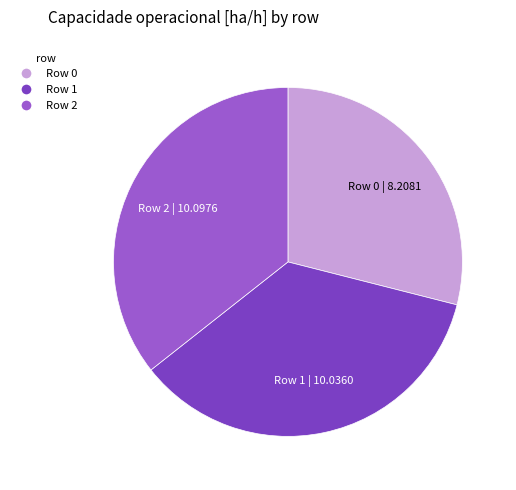

Is it true that Row 1 | 10.0360 is 35% of the pie?

True